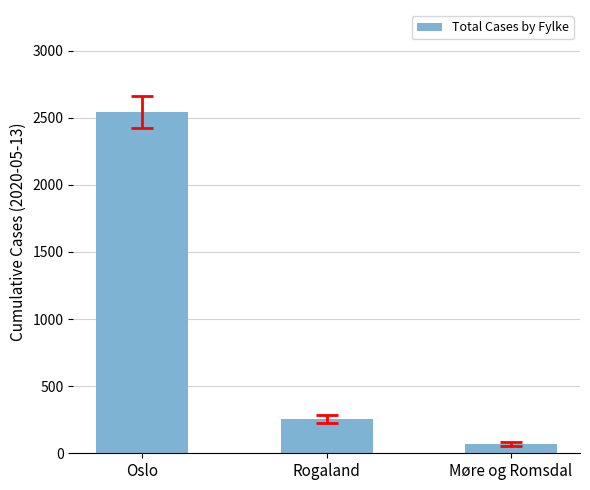

What is the difference between the maximum and minimum values?

2468